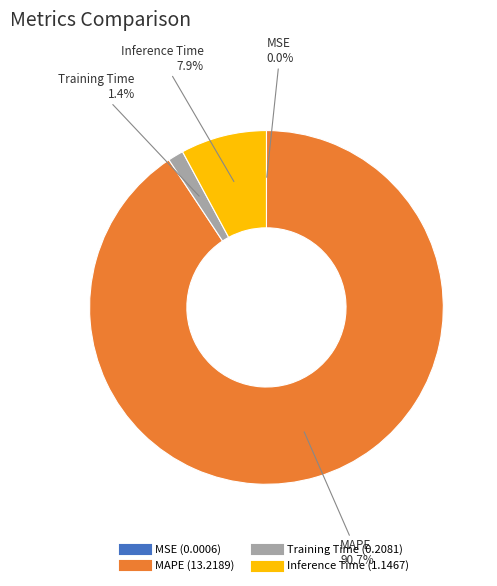

Is it true that Training Time is 11% of the pie?

False